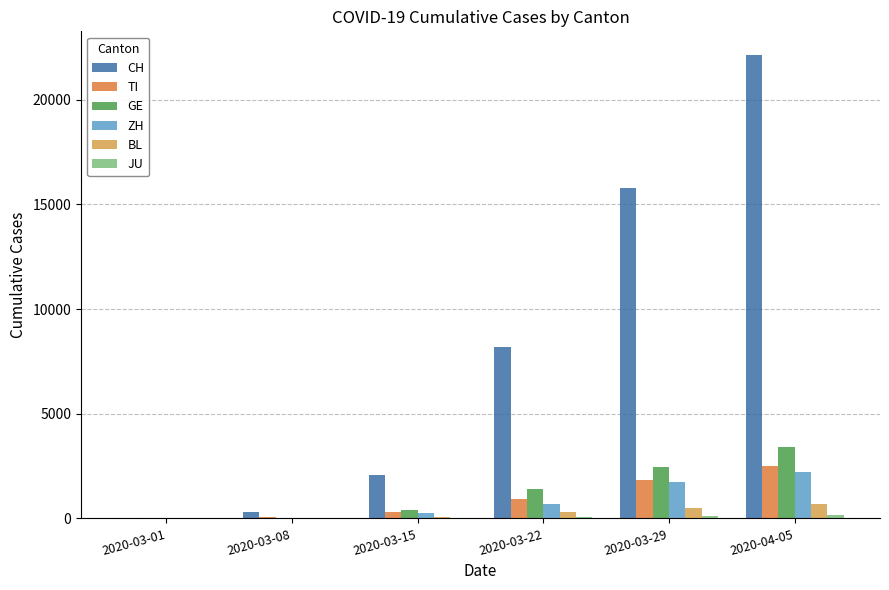

Which series has the largest total across all categories?

CH